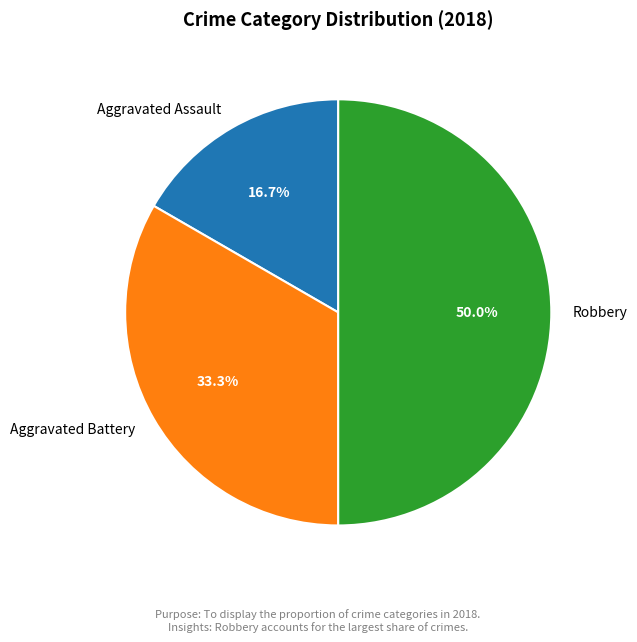

Is it true that Aggravated Battery is 44% of the pie?

False